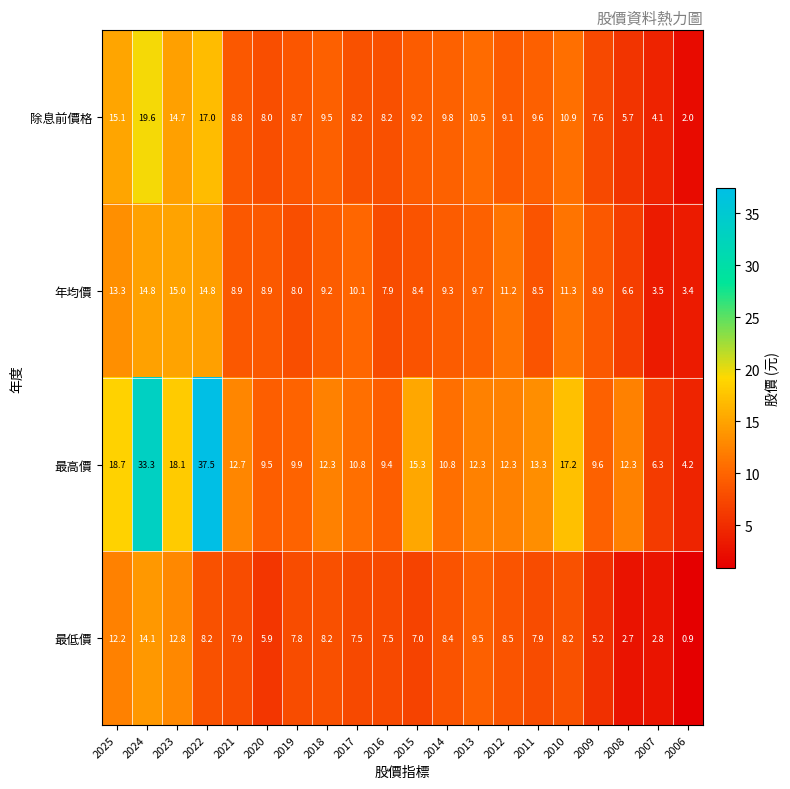

Is it true that 除息前價格 equals 11.5 at 2017?

False